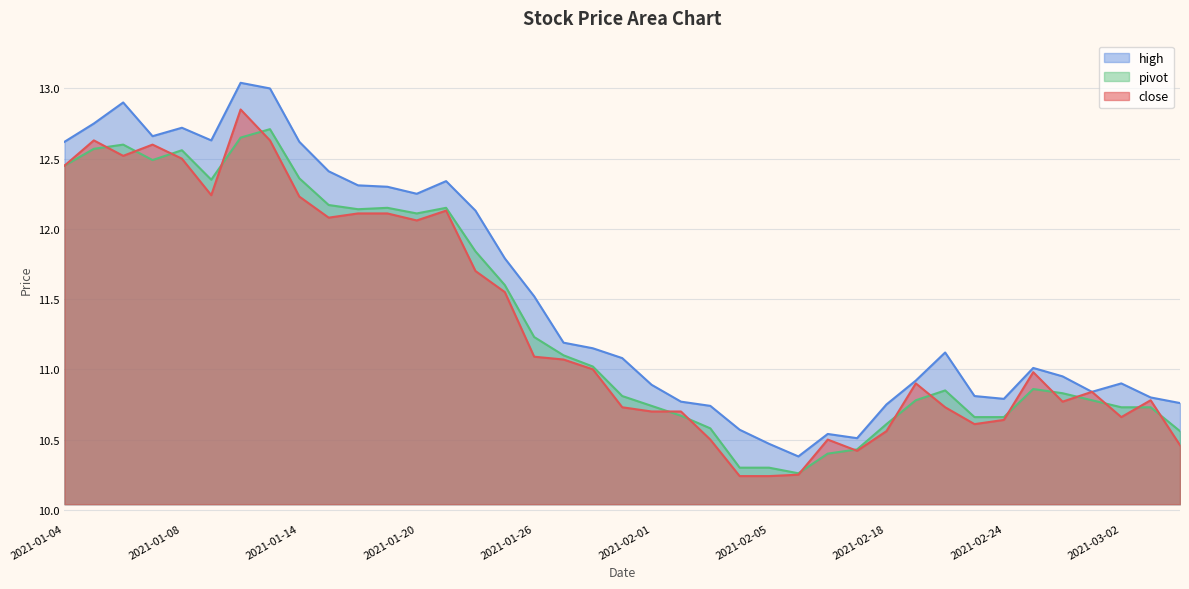

What is the minimum value for high?

10.4